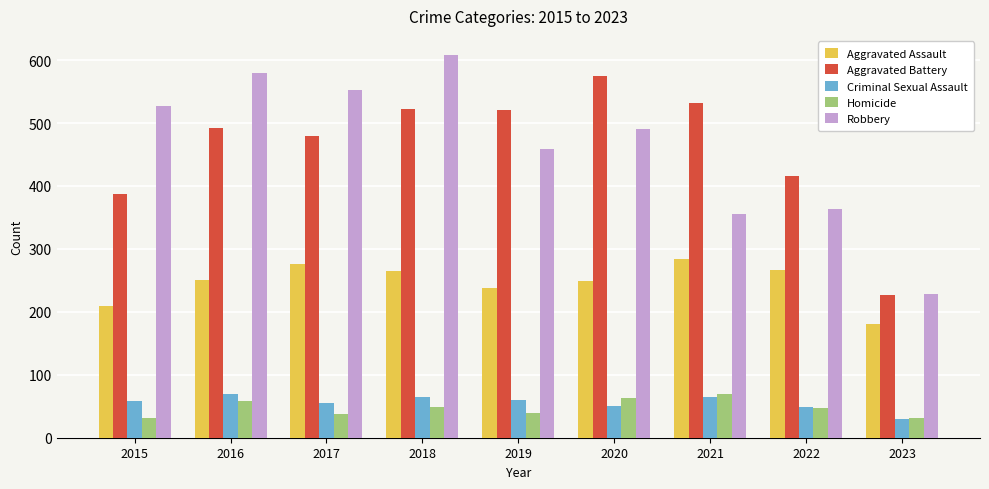

At how many categories does at least one series exceed 147?

9